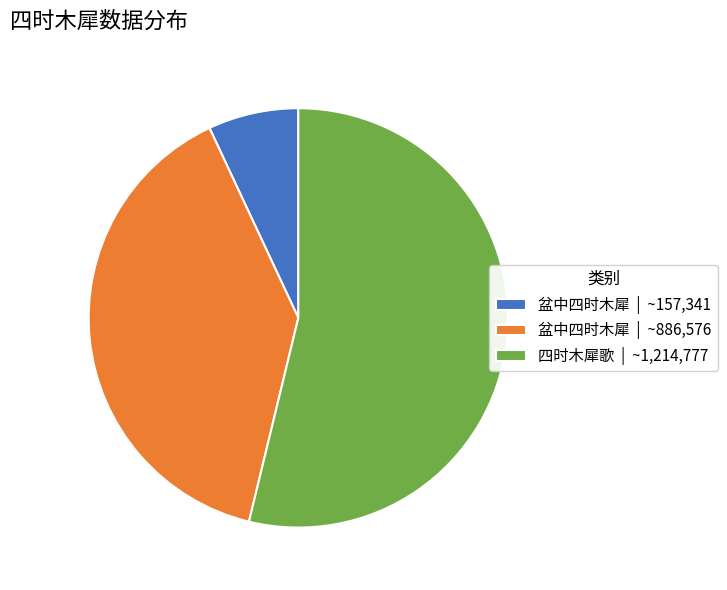

What is the majority slice?

四时木犀歌 | ~1,214,777